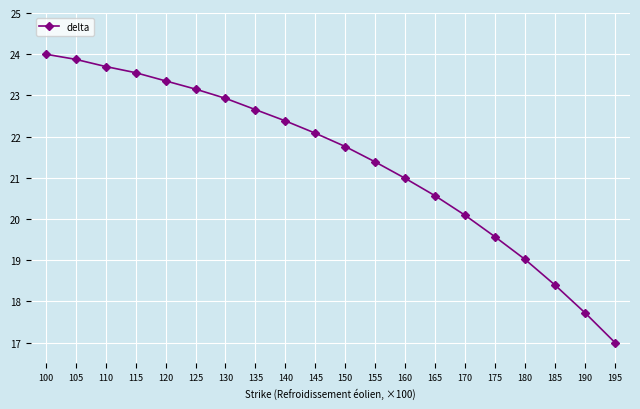

At which category does the chart reach its peak across all series?

100